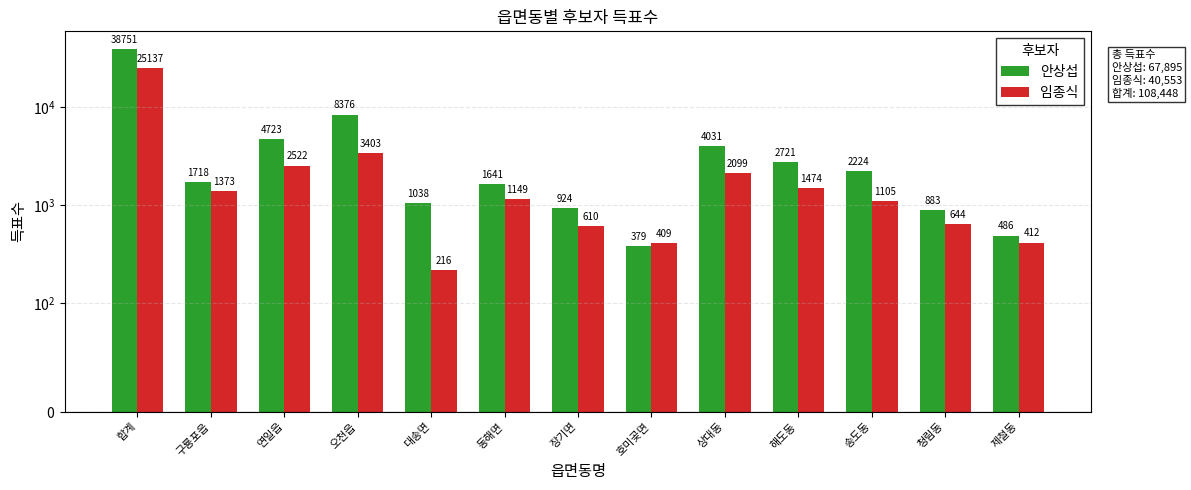

What is the difference between the 임종식 values at 해도동 and 대송면?

1258